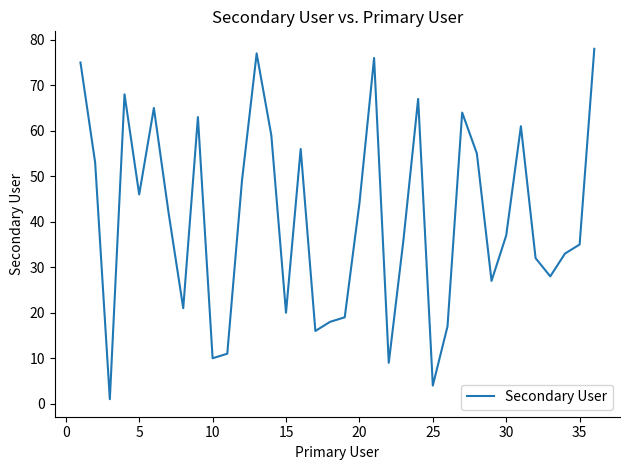

What is the greatest value displayed?

78